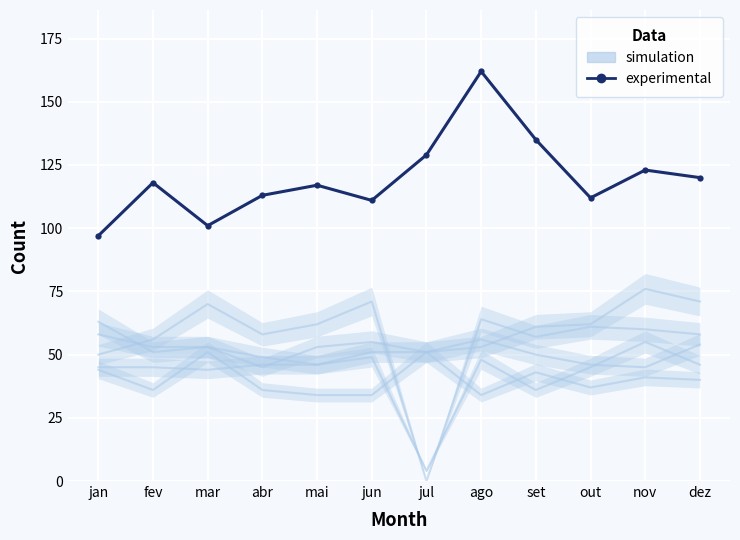

How many categories are shown in the chart?

12